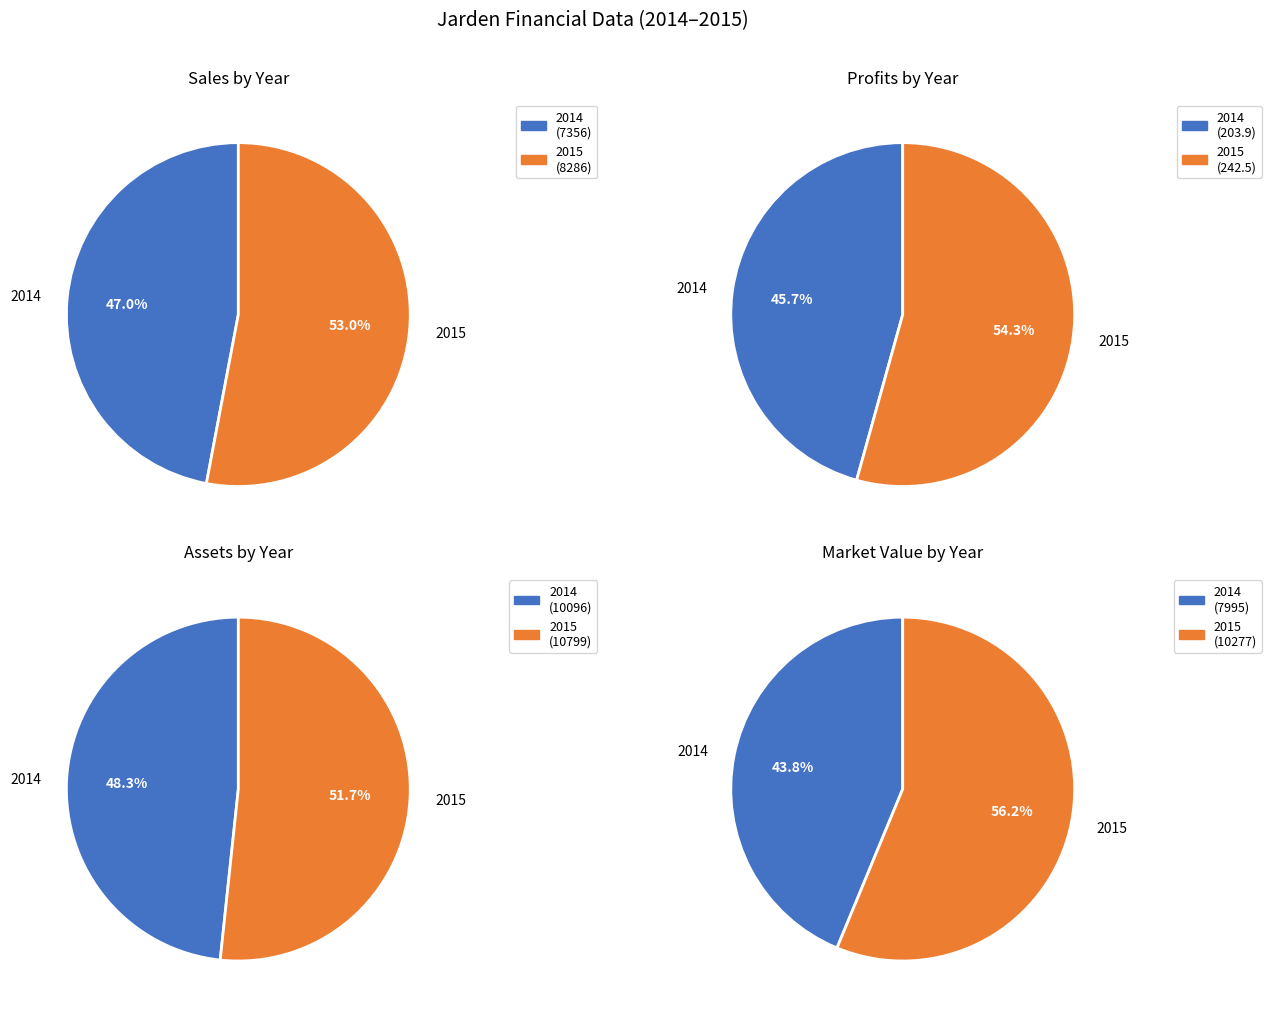

The 2014 slice represents 32% of the pie. True or false?

False